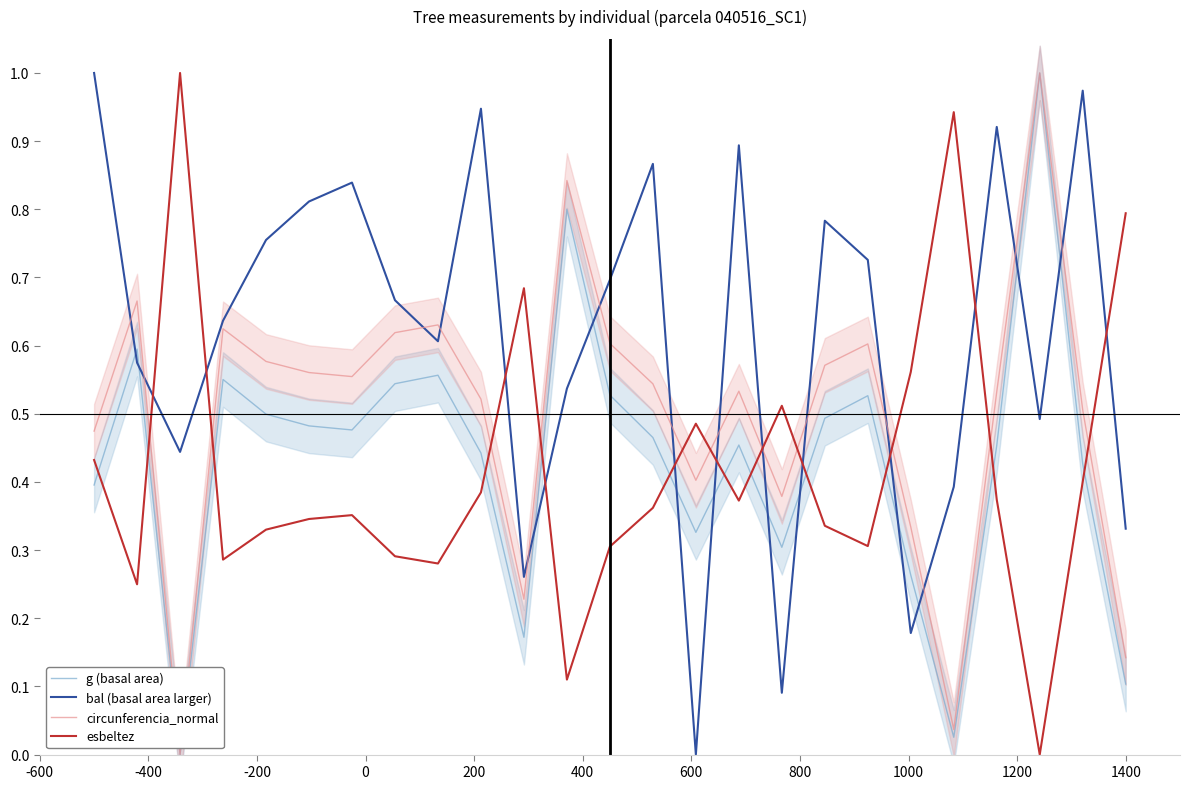

How many interior local valleys does the circunferencia_normal series have?

6